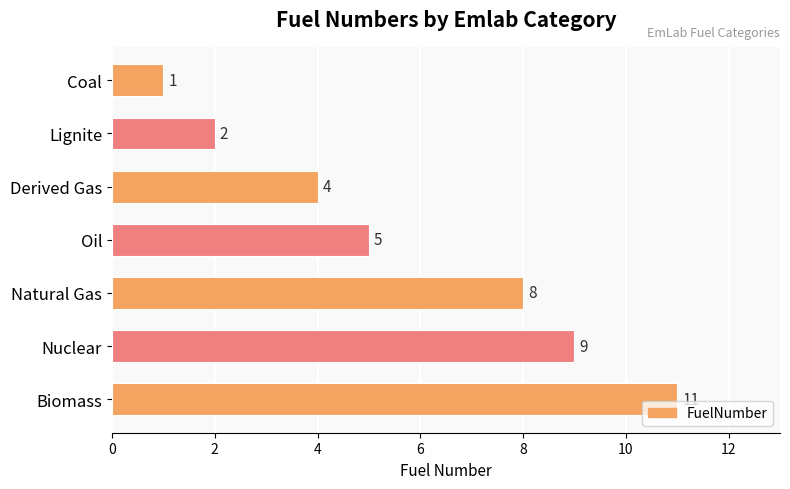

Count the values in the range 2 to 9.

5